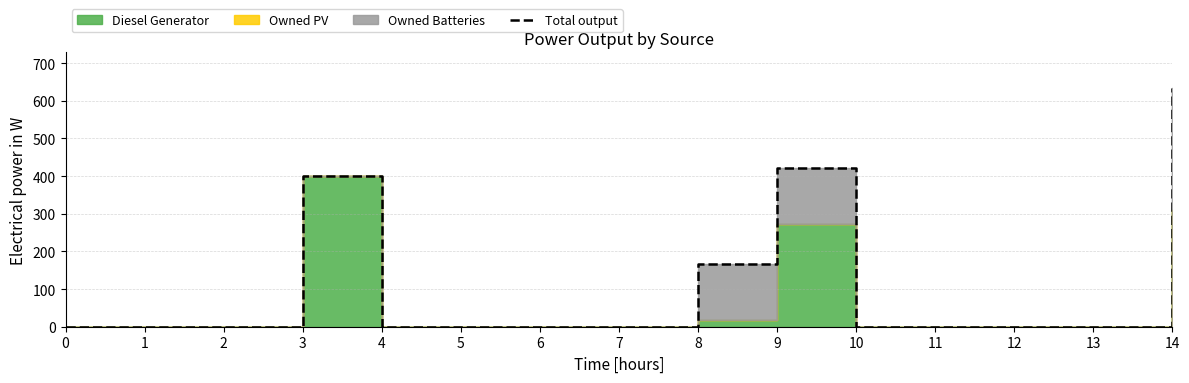

What is the greatest value displayed?

634